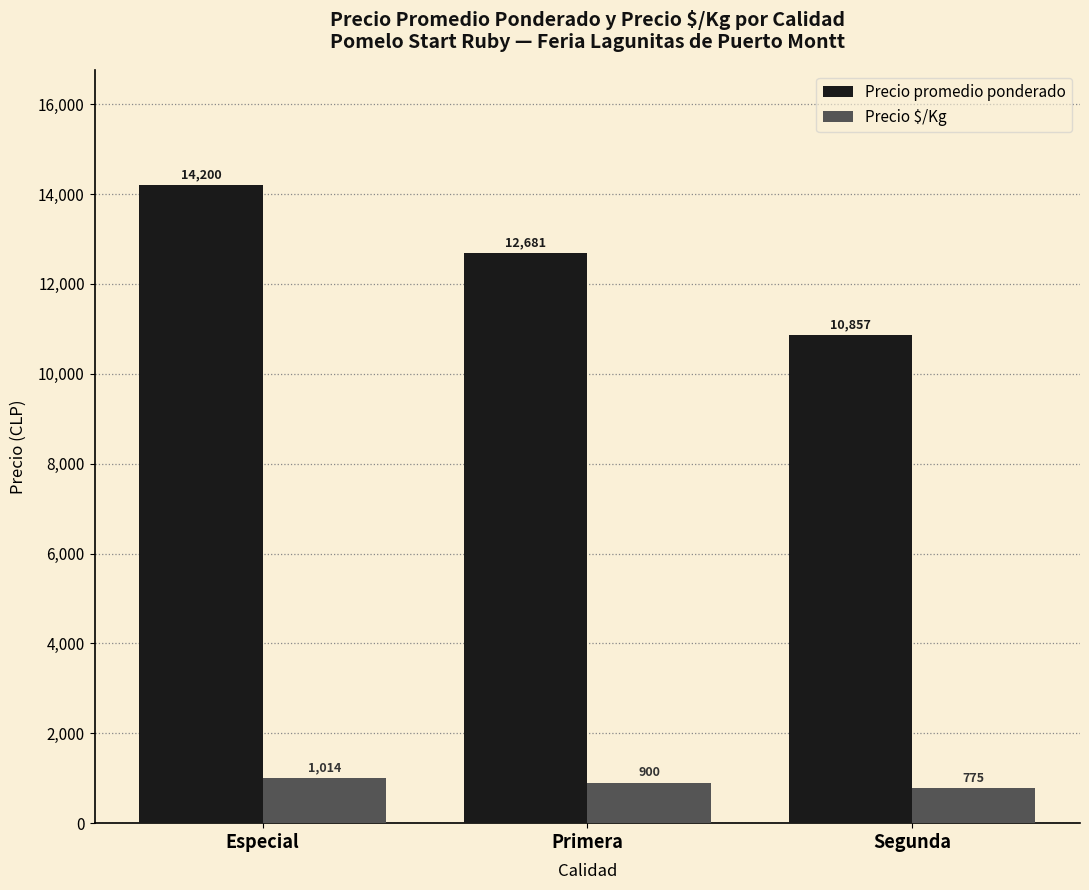

Reading left to right, list all the values displayed in this chart.

Precio promedio ponderado: 14200	12681	10857
Precio $/Kg: 1014	900	775